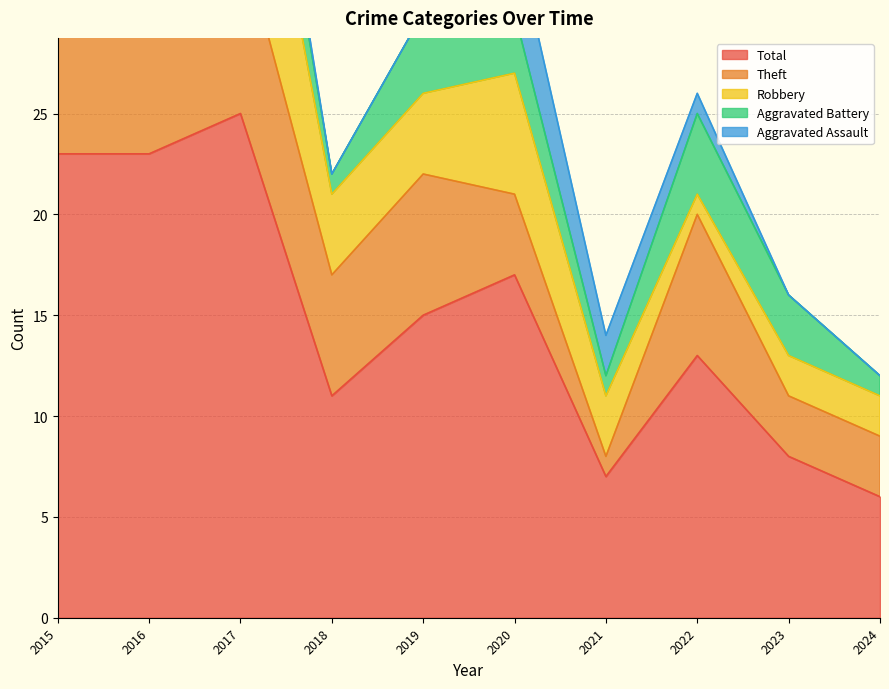

What is the difference between the second highest and minimum values in the Theft series?

8